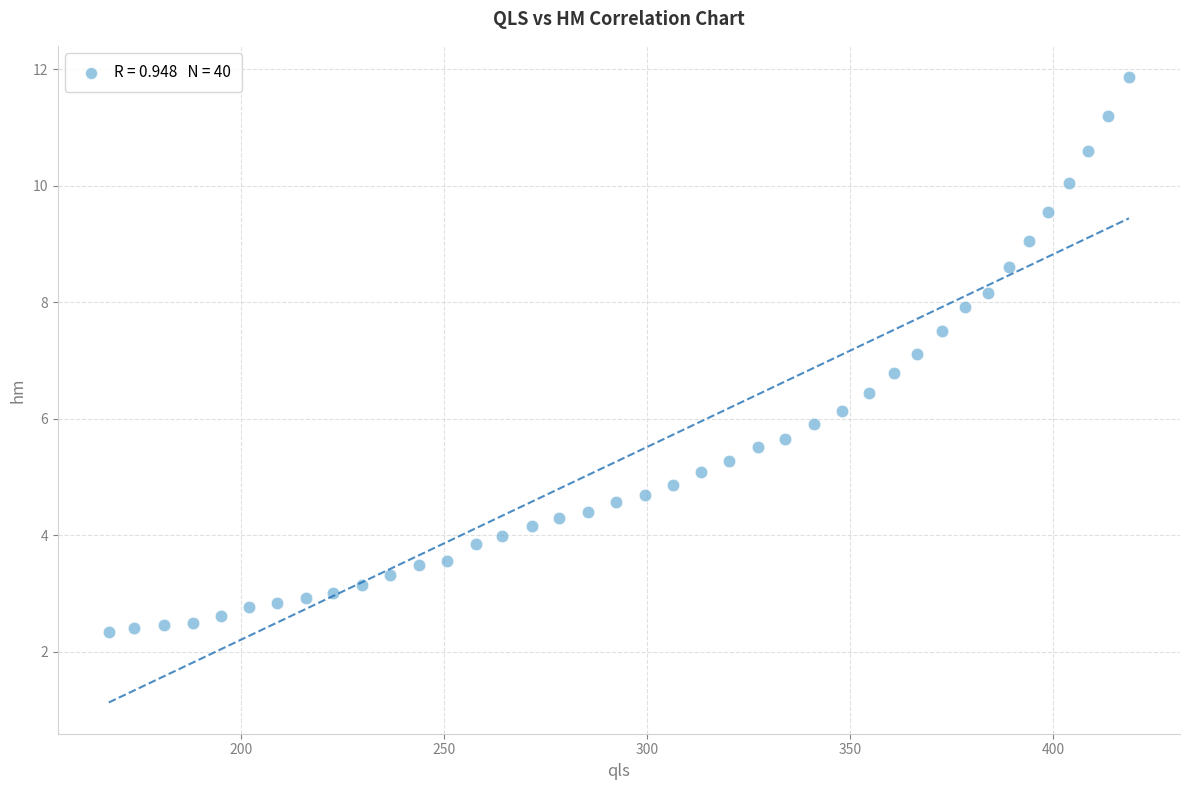

What is the range of Y values (max minus min)?

9.5